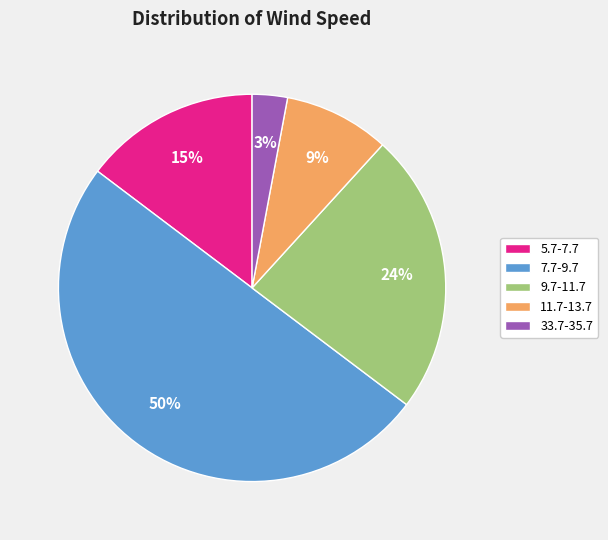

Is 9.7-11.7 the majority of the pie?

No